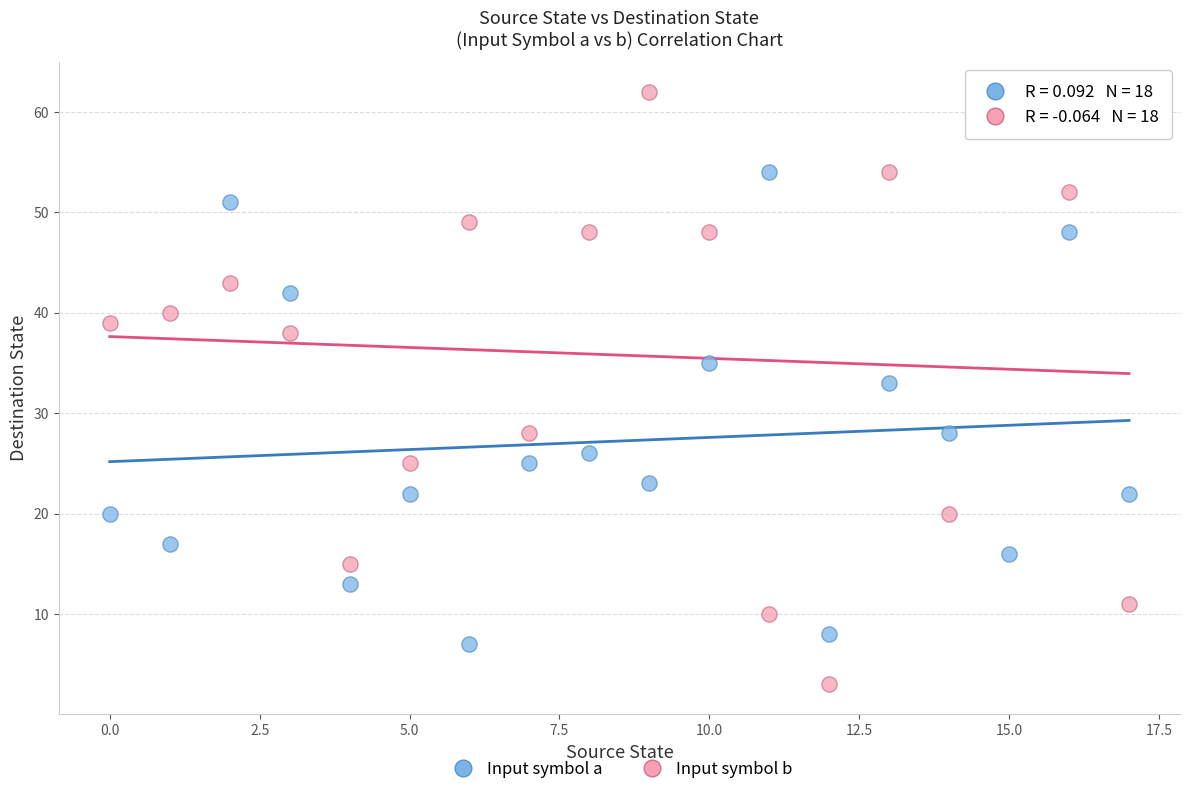

Which series reaches the maximum Y coordinate?

Input symbol b